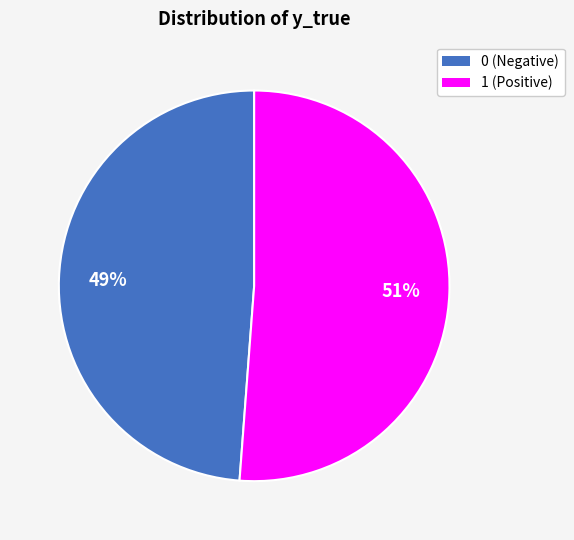

The 0 slice represents 49% of the pie. True or false?

True